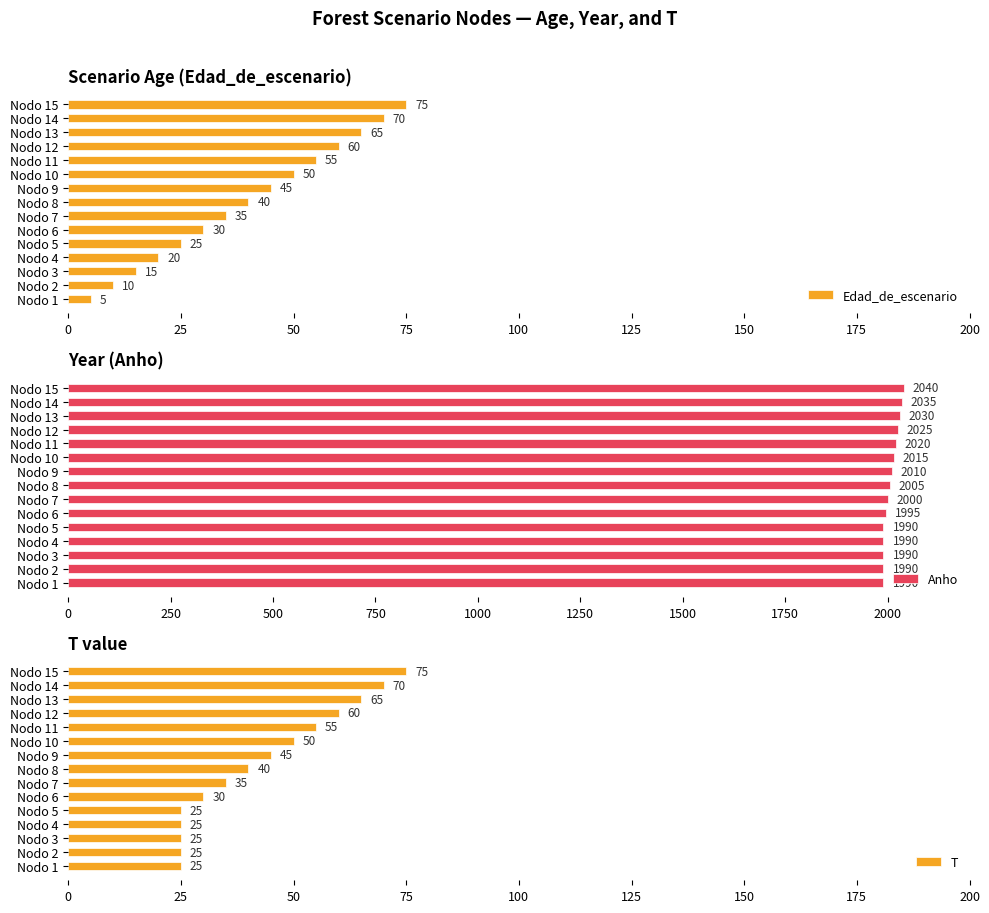

What is the difference between the maximum and minimum values in the Edad_de_escenario series?

70